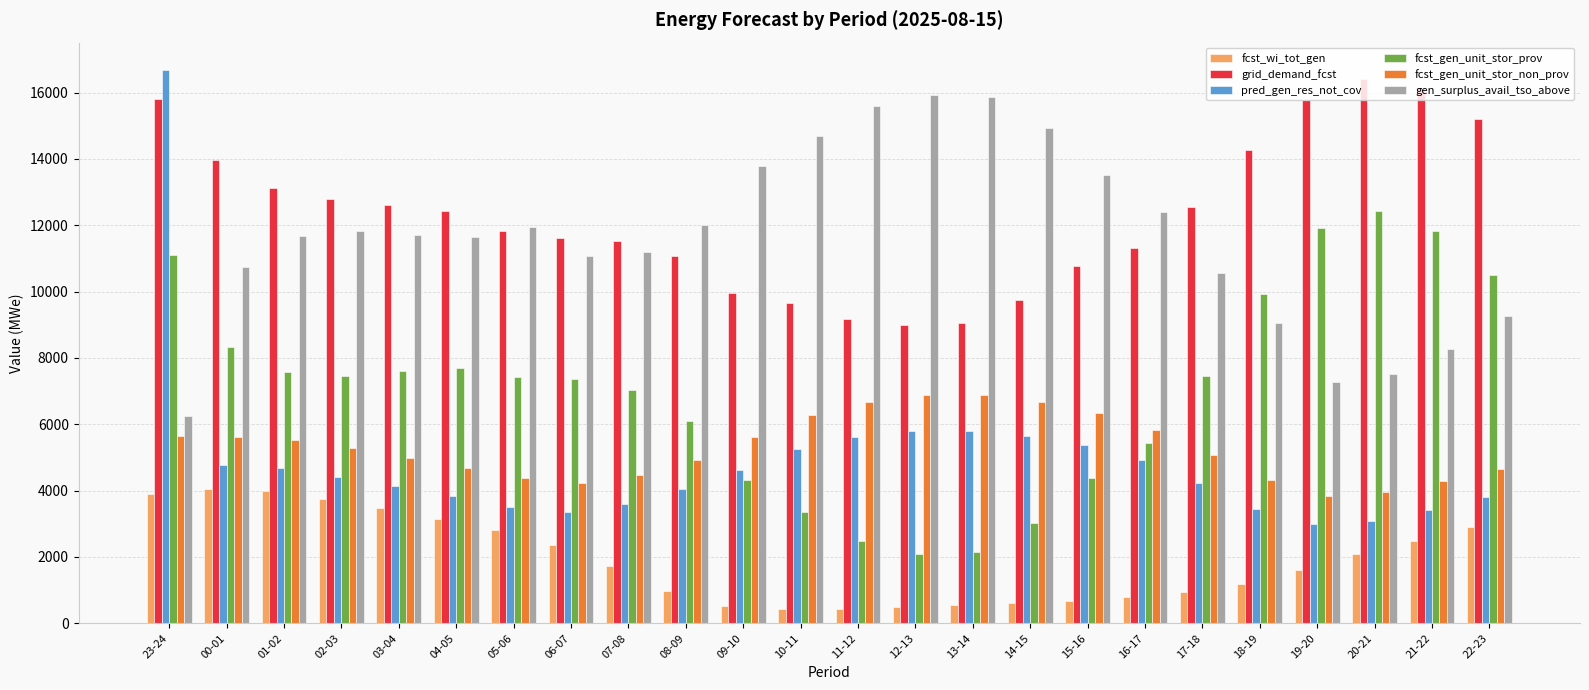

What is the minimum value for fcst_gen_unit_stor_prov?

2088